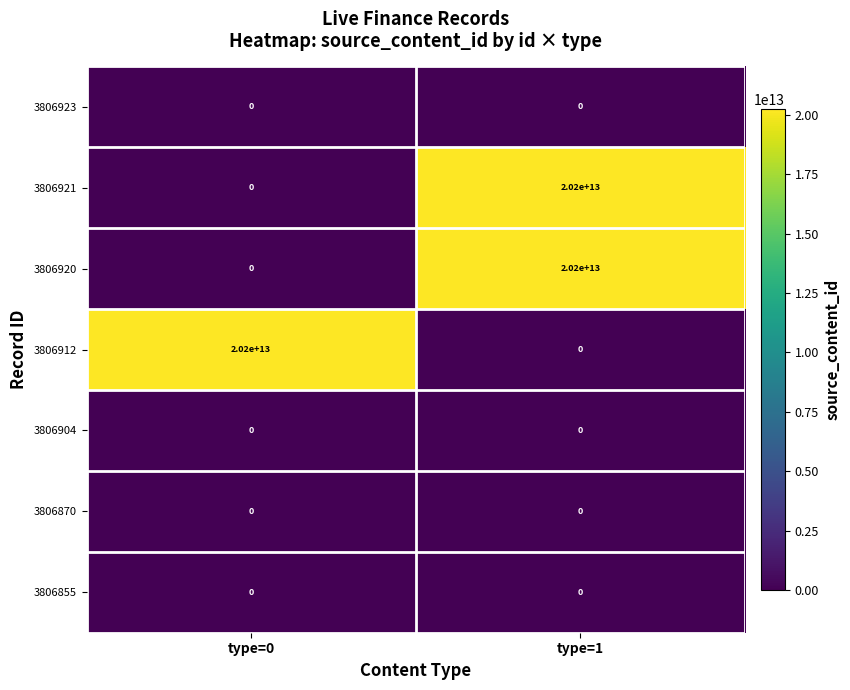

Is the value of 3806912 at type=0 greater than the value of 3806923 at type=1?

Yes